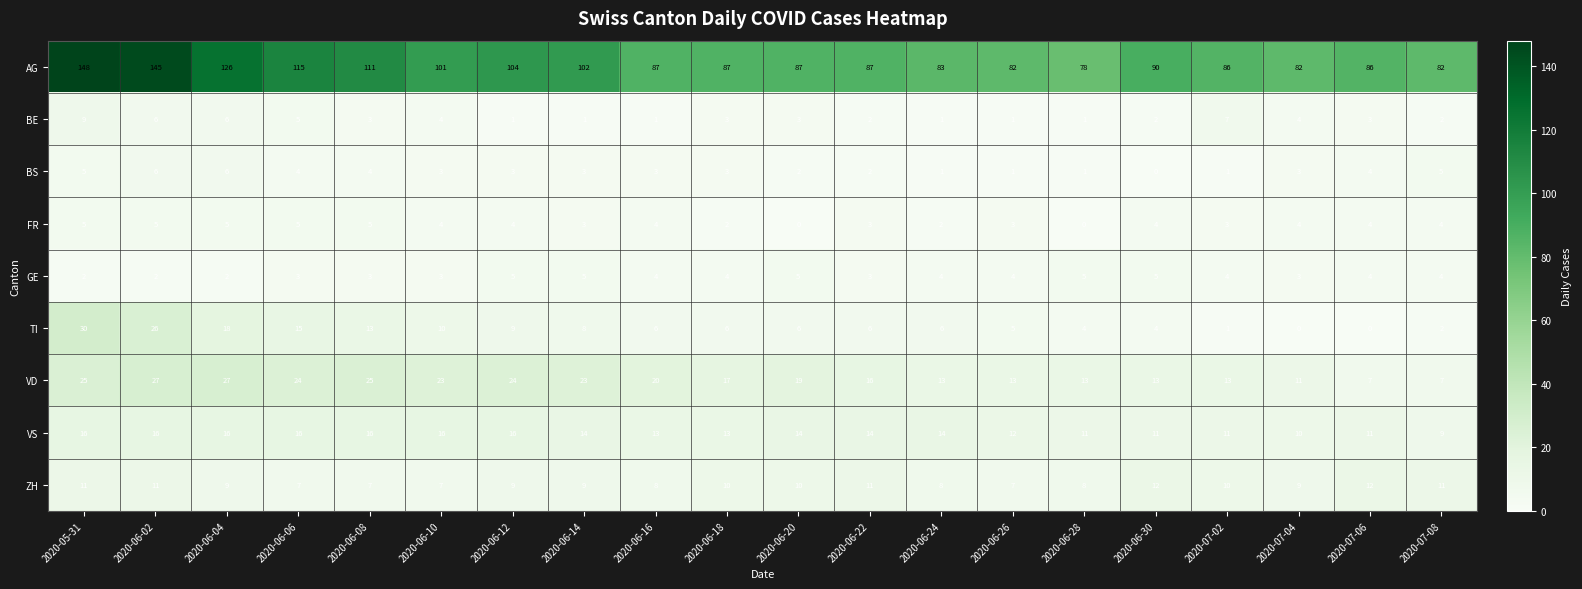

What is the average value of the VD series?

18